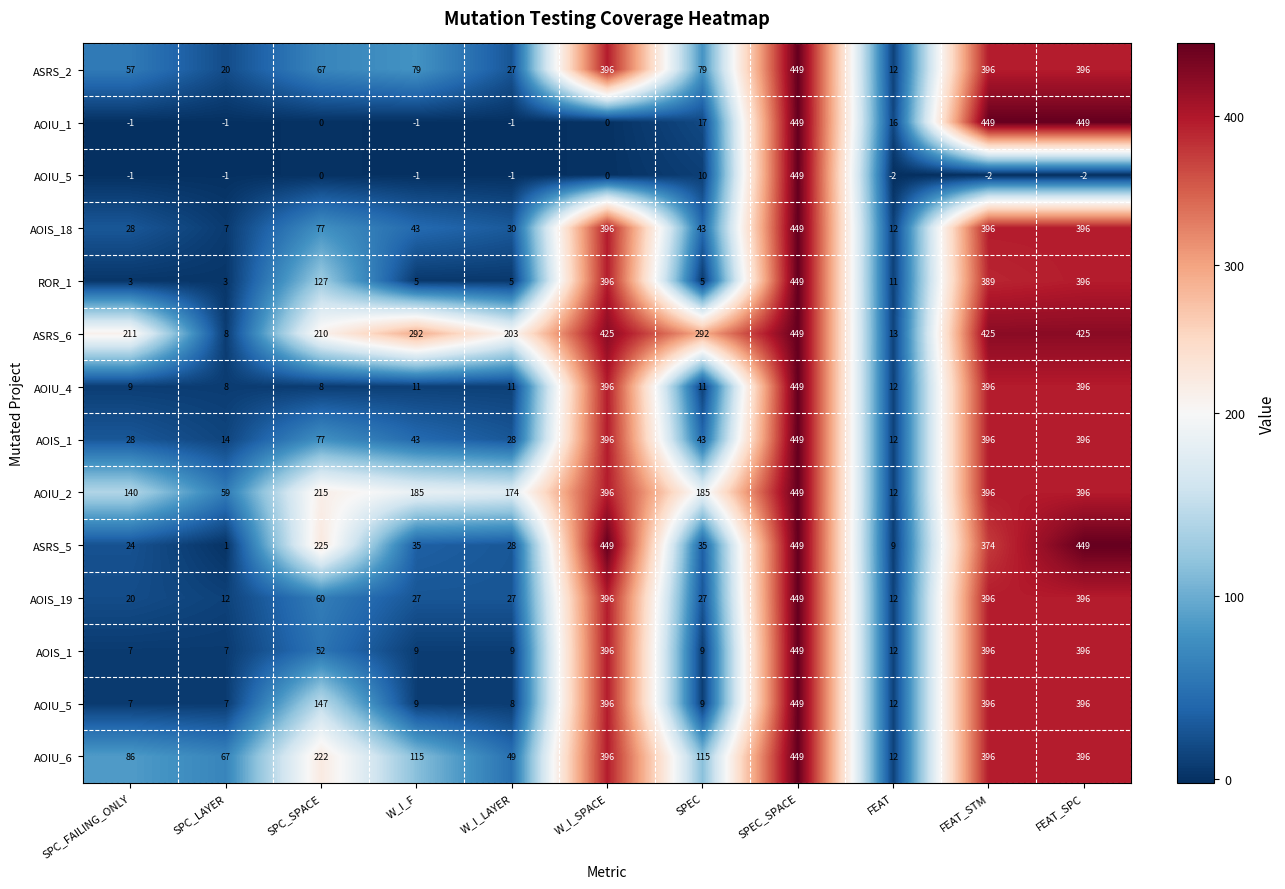

What is the total value across all series at FEAT_STM?

5199